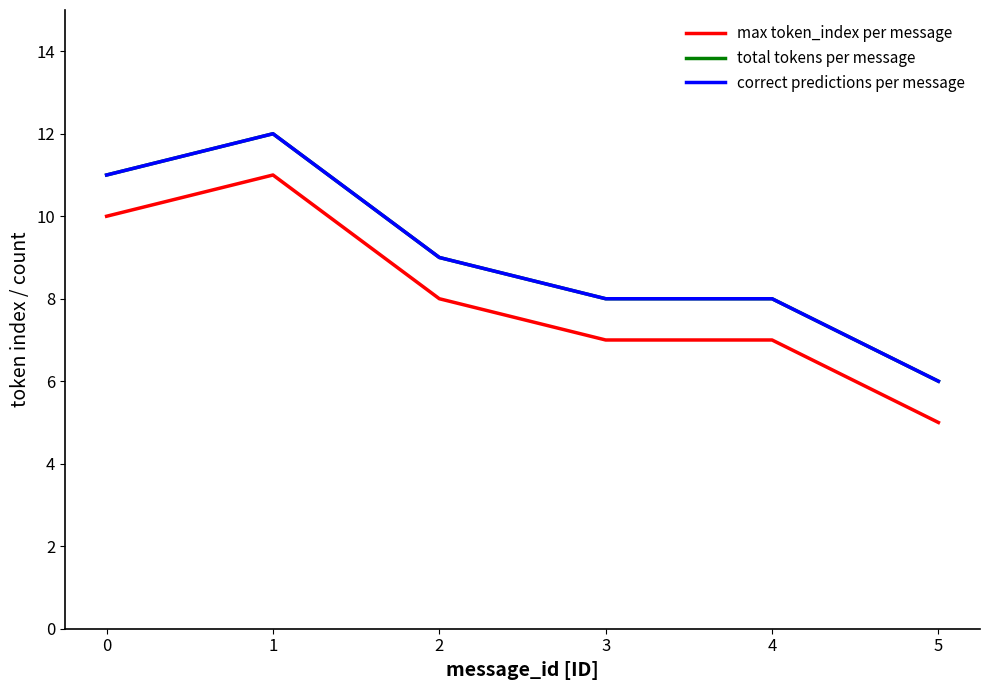

Is this an area chart (filled region under the line)?

No